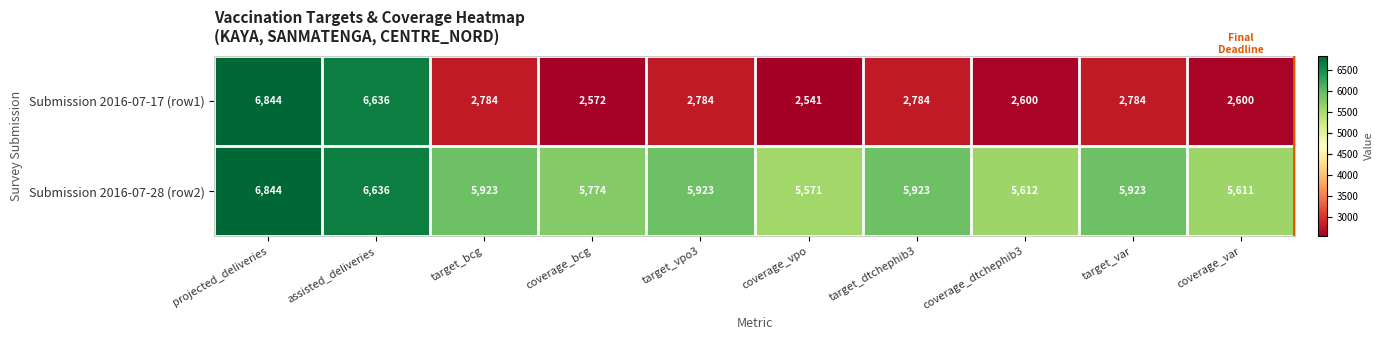

True or false: Submission 2016-07-17 (row1) has a value of 2784 at target_vpo3.

True